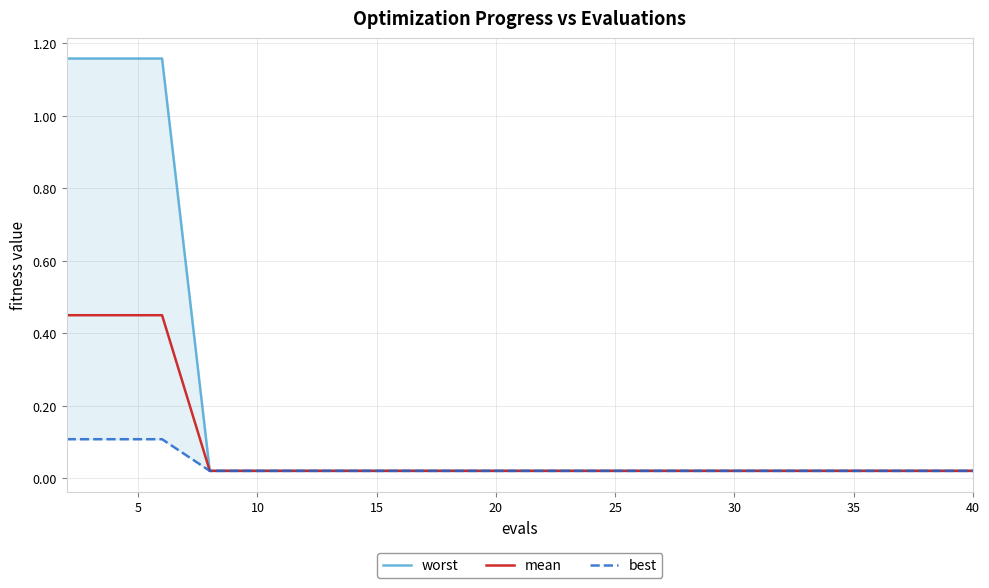

What is the label of the 17th point from the right?

15